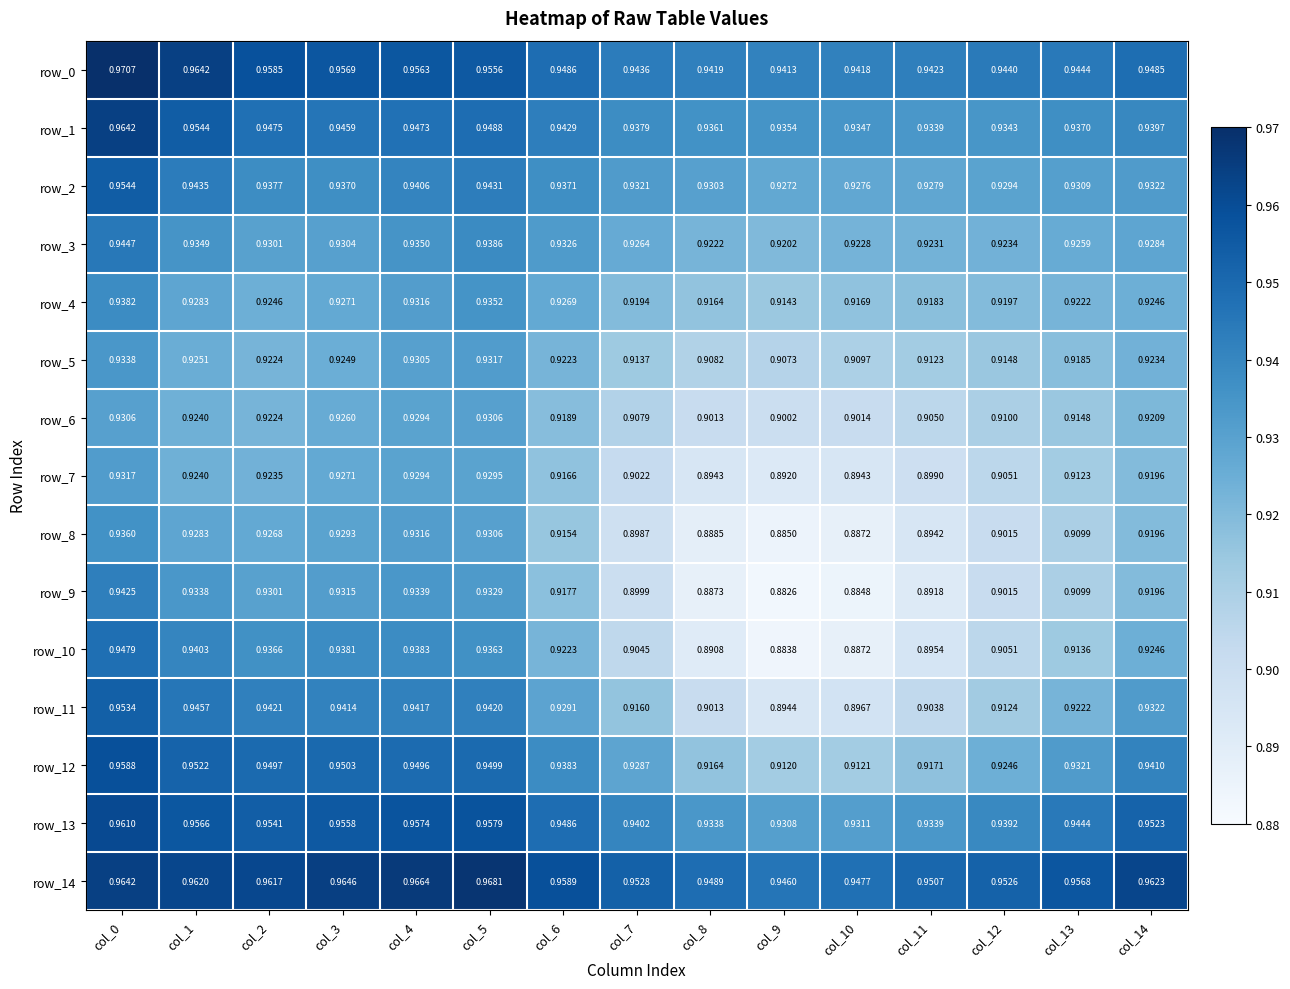

The row_1 series shows 0.9 at col_12. True or false?

True